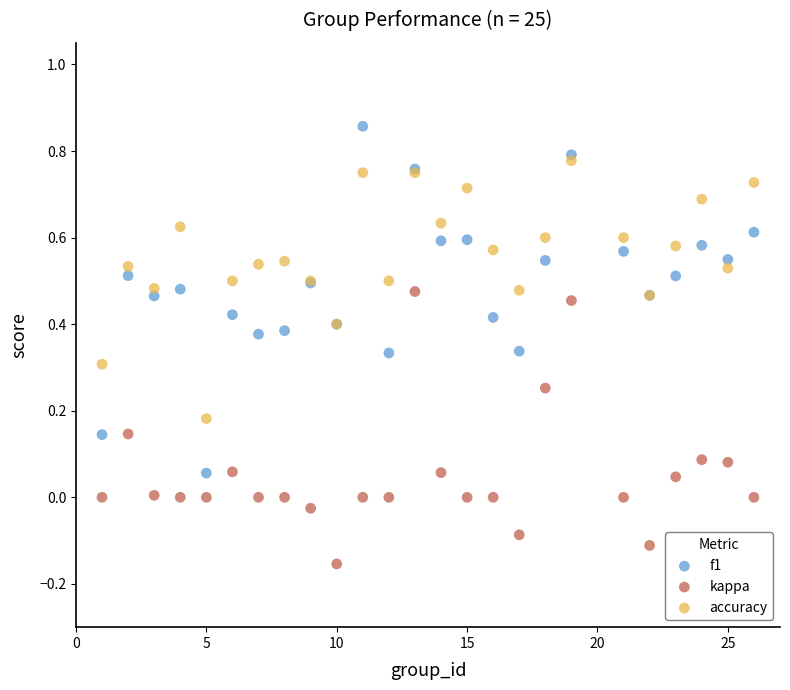

What are all the series names shown in the legend?

f1, kappa, accuracy